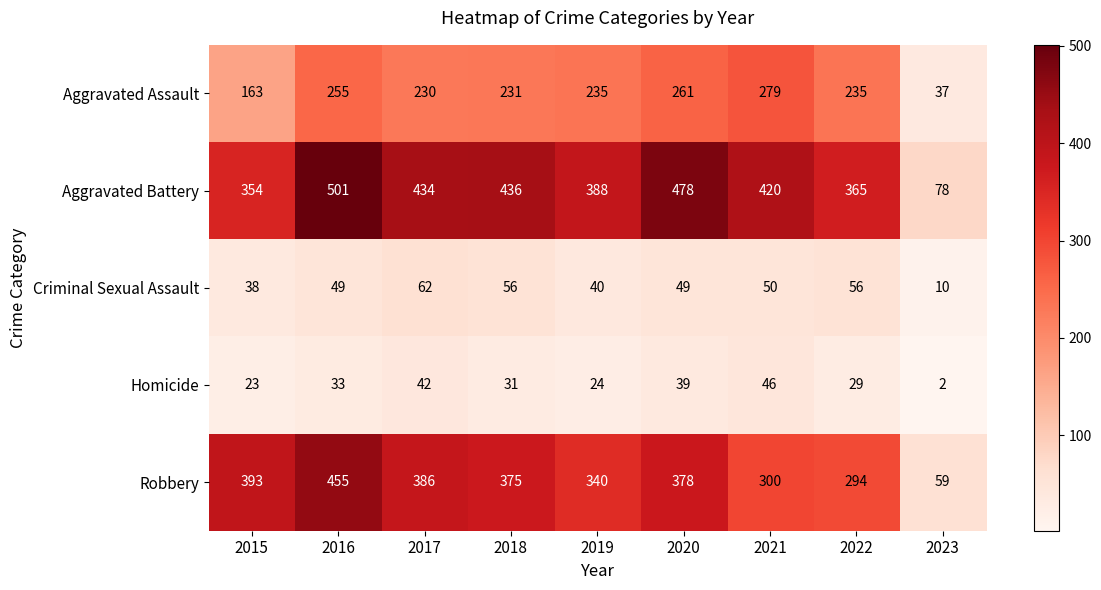

What is the average value of the Criminal Sexual Assault series?

46